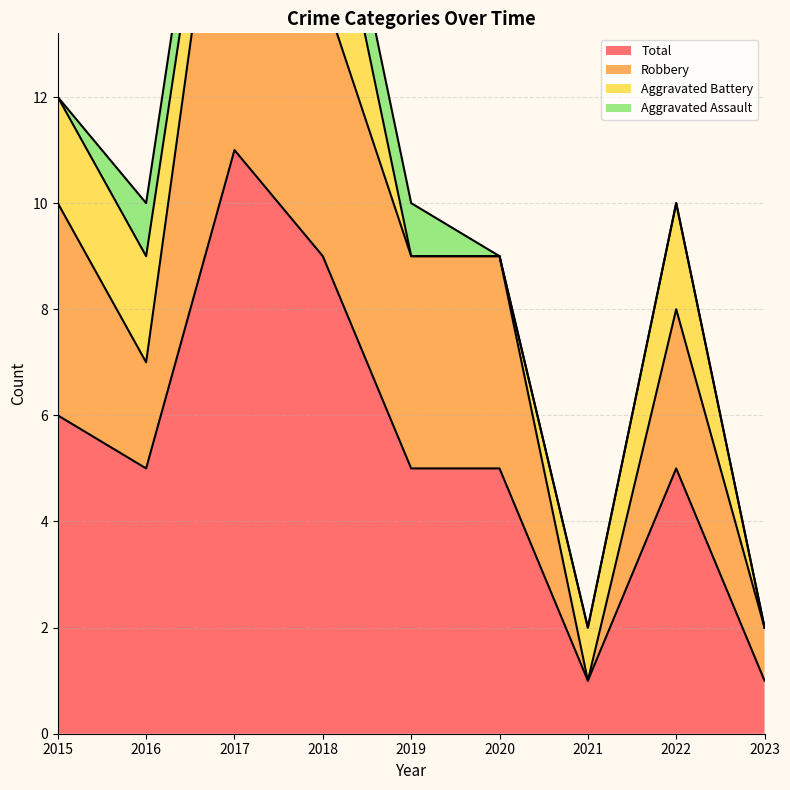

In Robbery, how many points are lower than both neighbors (excluding endpoints)?

2